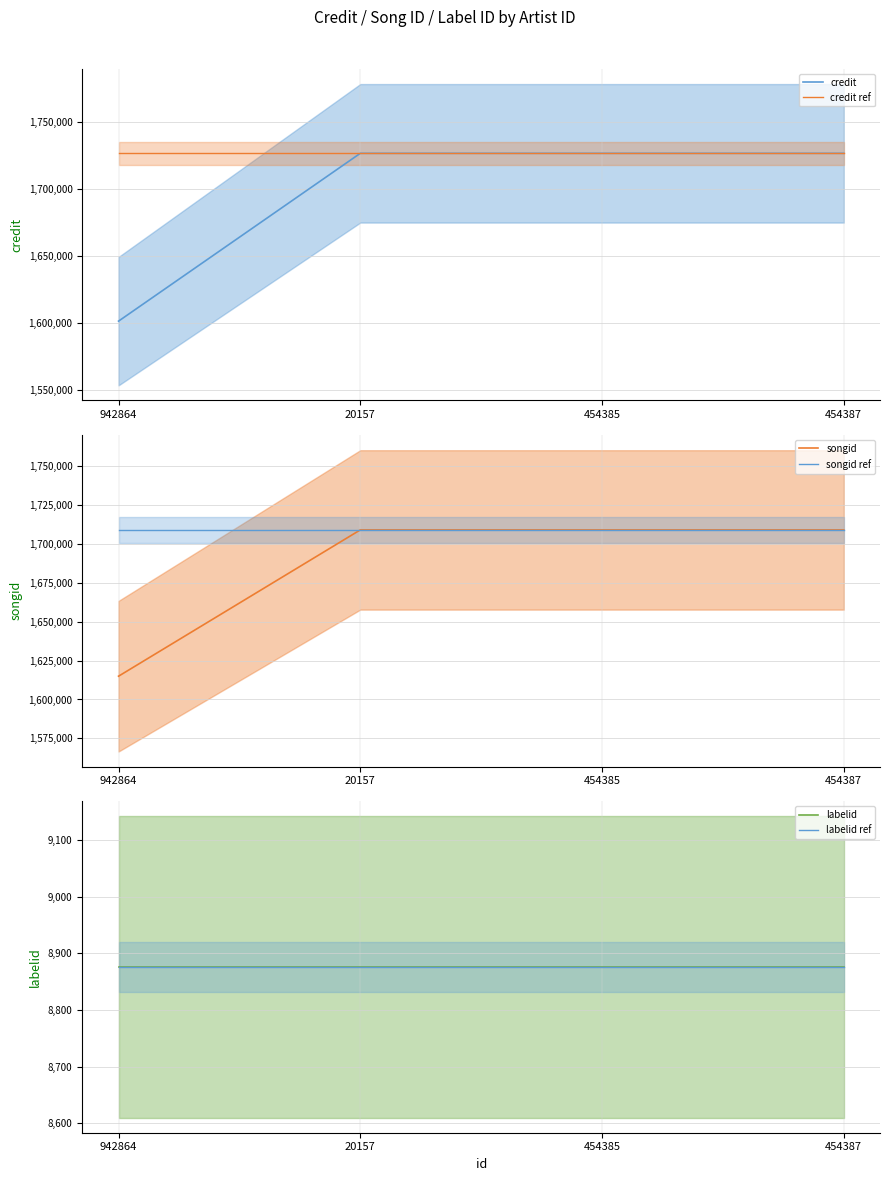

True or false: songid has more than 0 points higher than both neighbors.

False